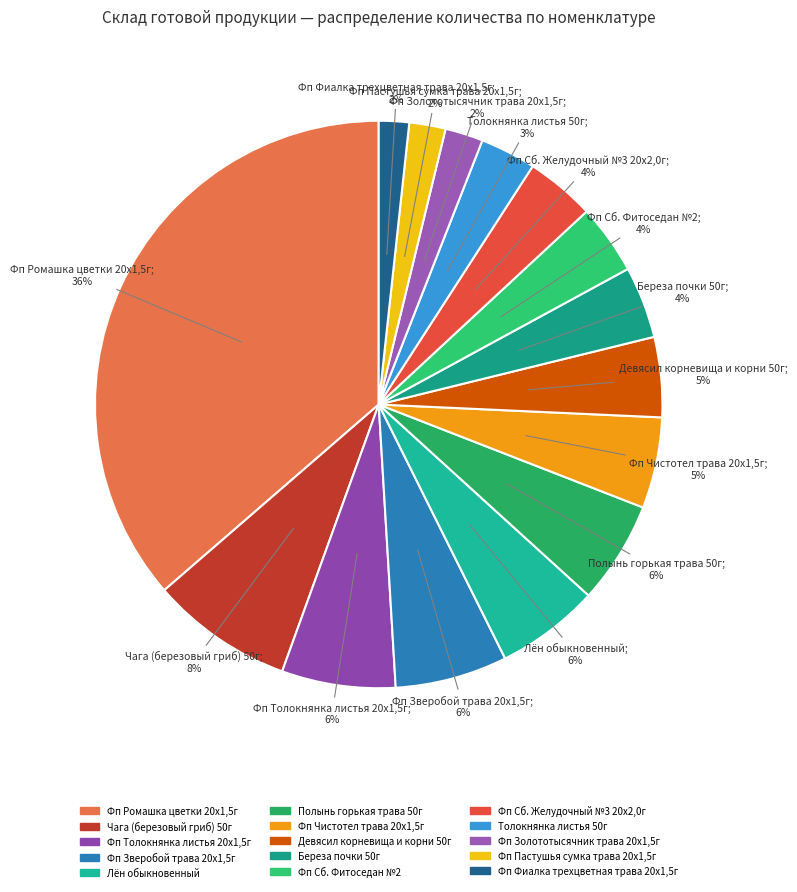

How many slices are in this pie chart?

15